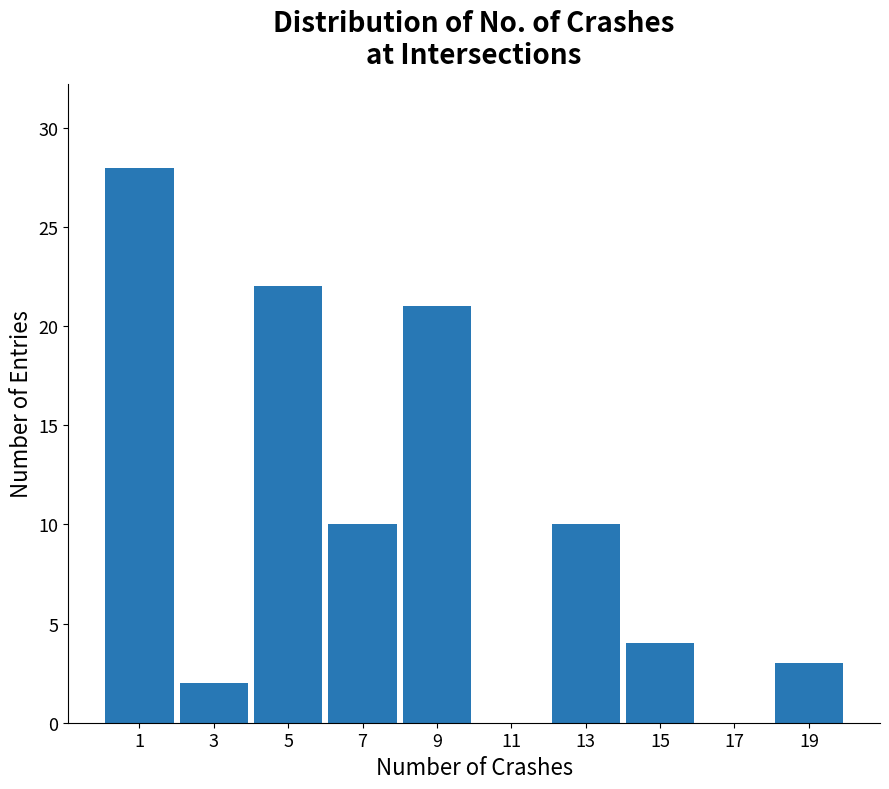

Reading left to right, extract all data points from this chart.

1=28	3=2	5=22	7=10	9=21	11=0	13=10	15=4	17=0	19=3